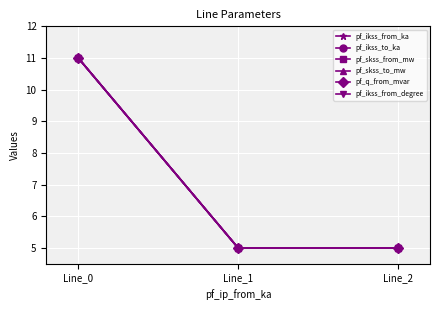

What is the value of the pf_skss_to_mw point at the 2nd from the left?

5.0